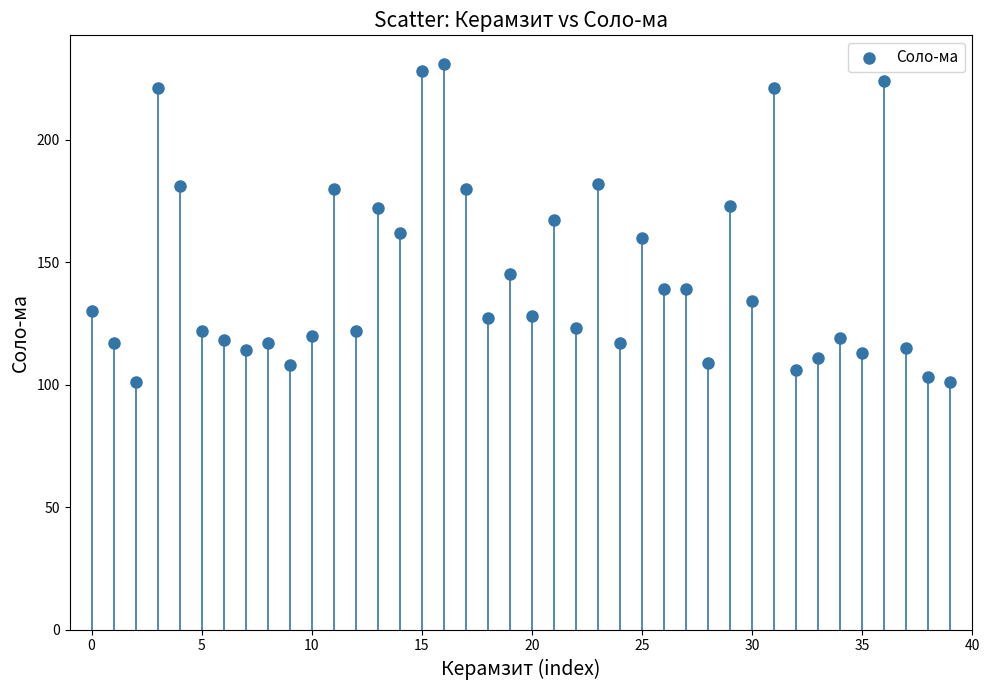

What is the range of Y values (max minus min)?

130